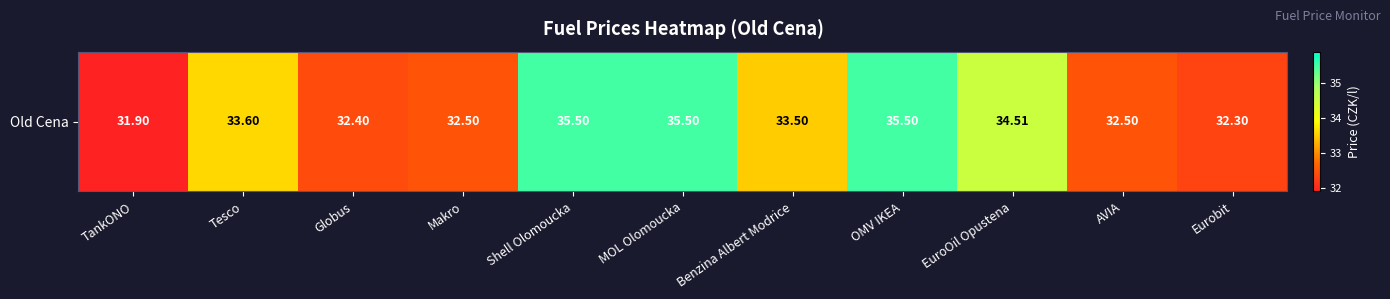

How many series are shown in this chart?

1